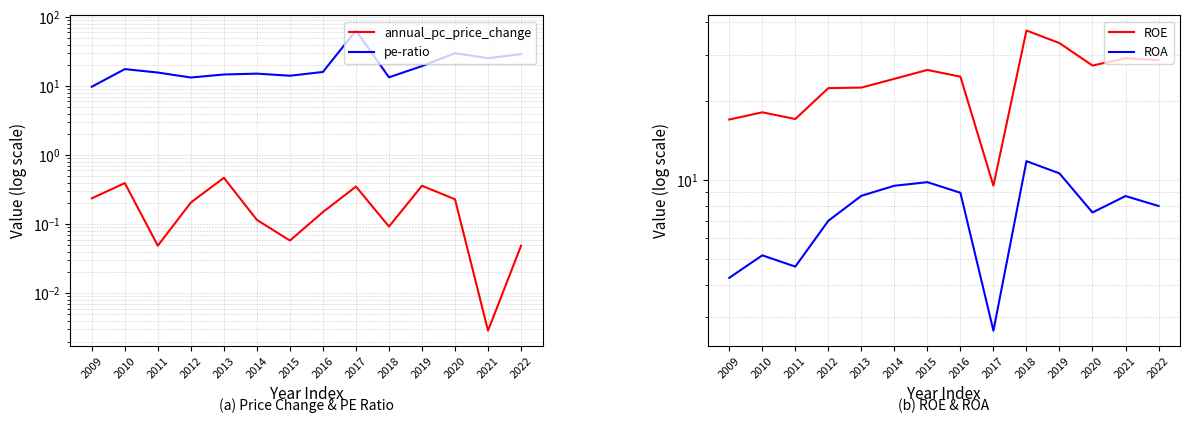

Which category has the highest value across all series?

2017